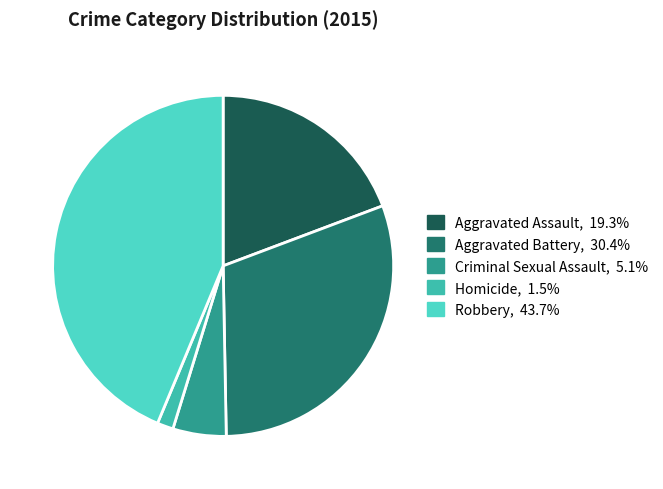

What is the largest slice in the pie chart?

Robbery